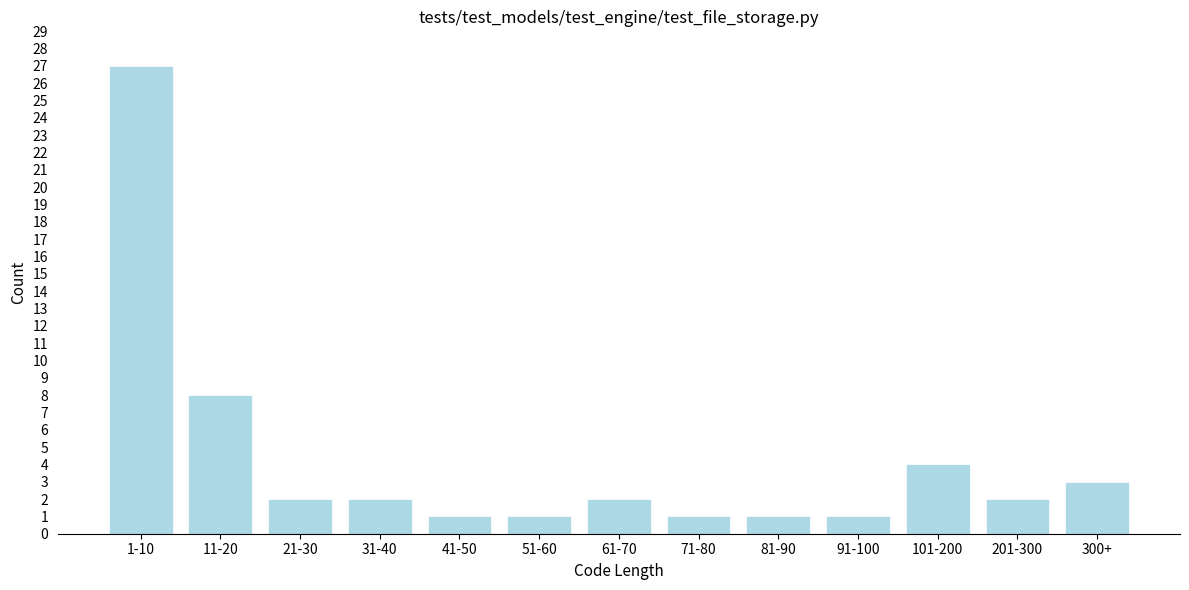

Reading left to right, list all the values displayed in this chart.

27	8	2	2	1	1	2	1	1	1	4	2	3